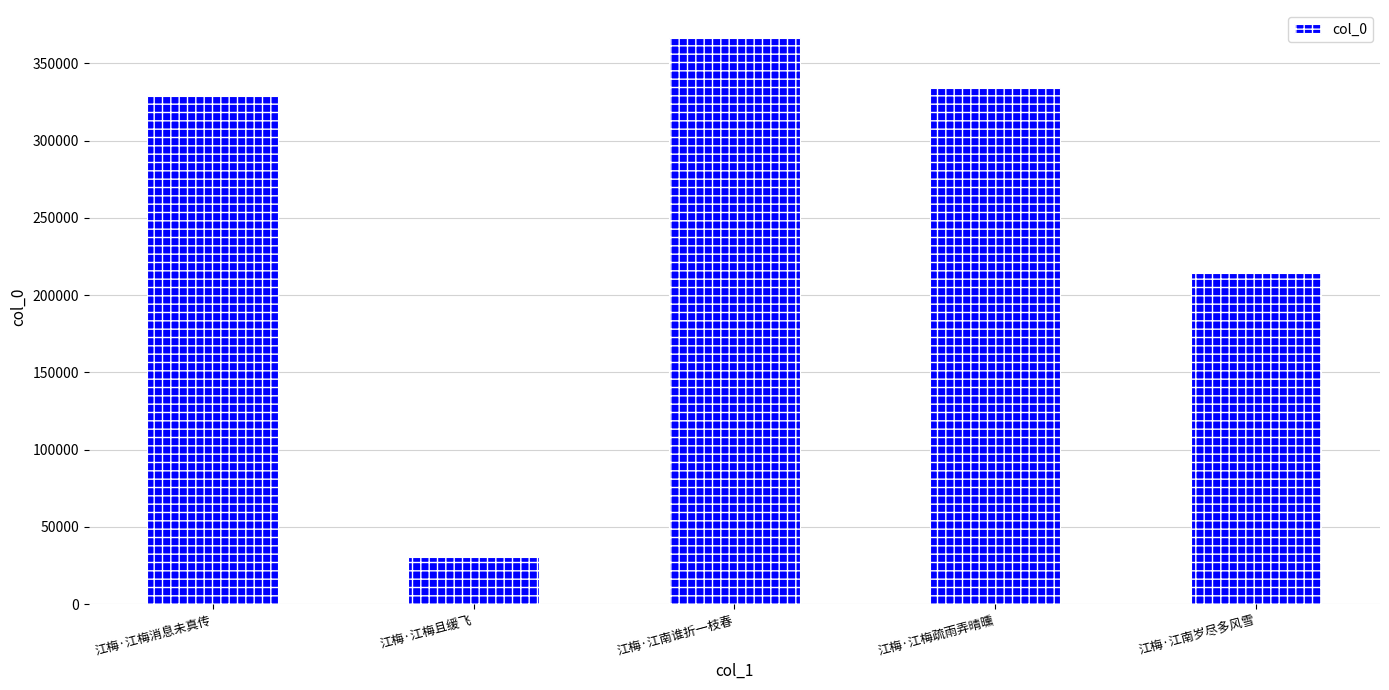

Rank the categories by value from lowest to highest.

江梅·江梅且缓飞, 江梅·江南岁尽多风雪, 江梅·江梅消息未真传, 江梅·江梅疏雨弄晴曛, 江梅·江南谁折一枝春